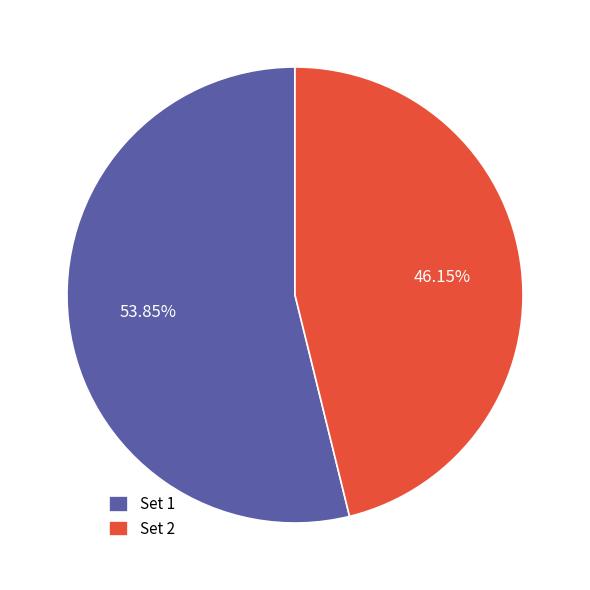

Does Set 2 represent more than half of the total?

No